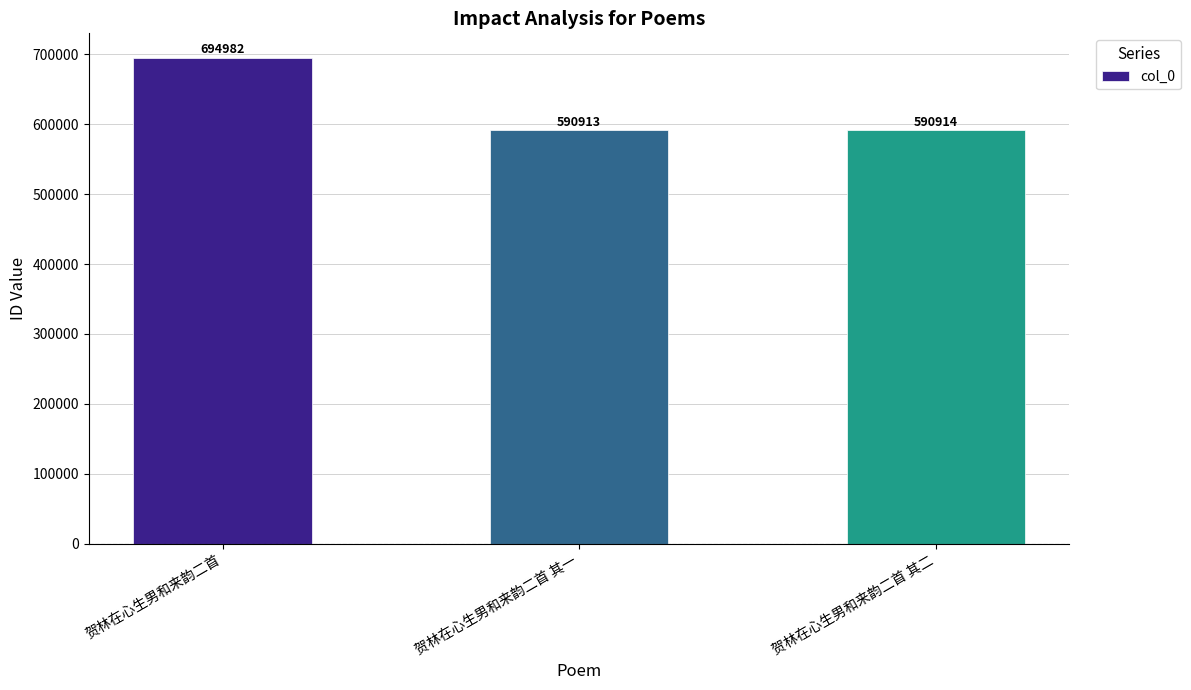

How many bars are there in total?

3